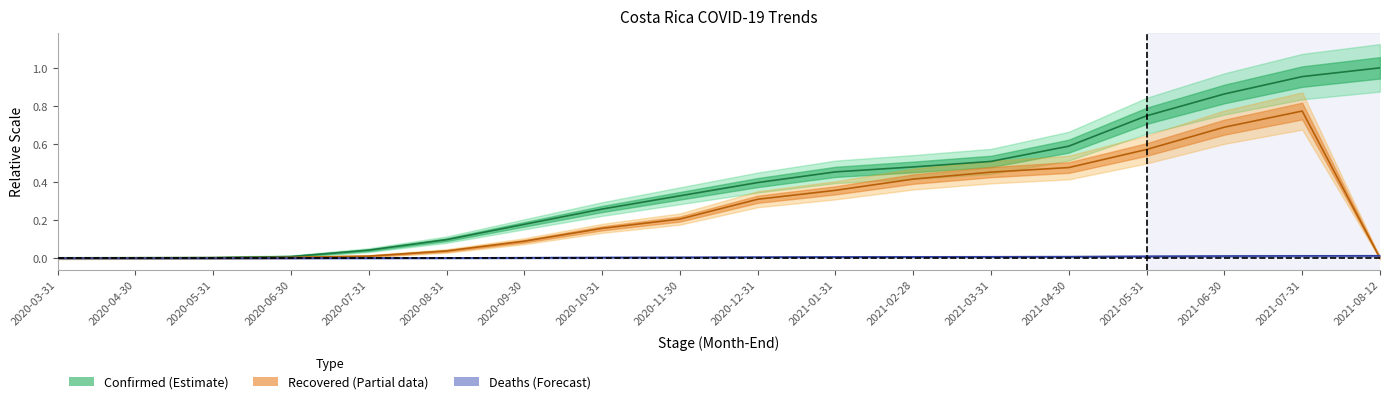

Between 2020-10-31 and 2021-04-30, which series saw the biggest shift?

Confirmed